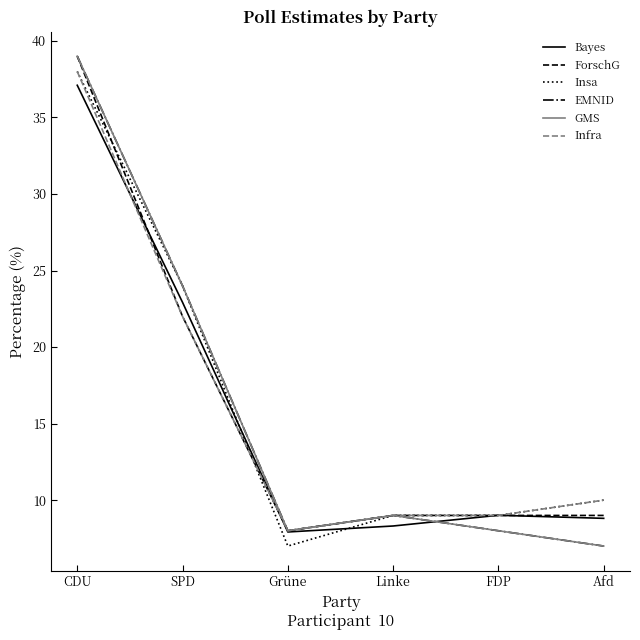

What is the value of the Bayes point at the 3rd from the left?

7.9